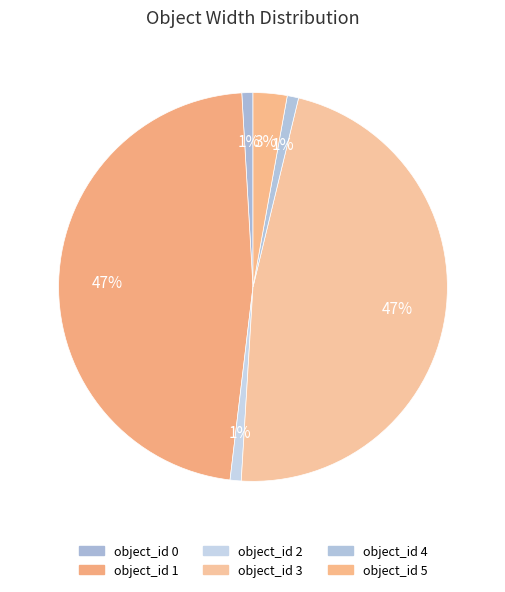

Rank the categories by value from lowest to highest.

0, 2, 4, 5, 1, 3